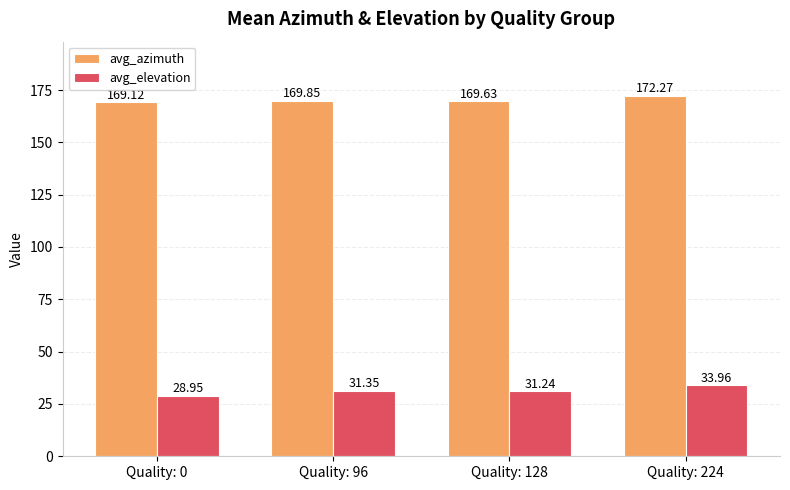

What is the difference between the maximum and minimum values in the avg_elevation series?

5.0